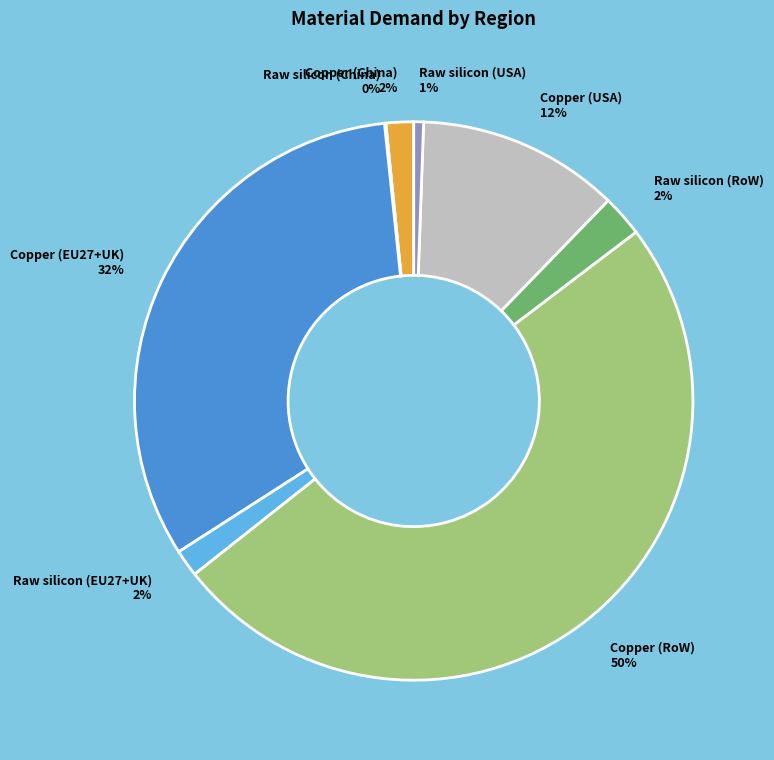

True or false: Copper (USA) accounts for 2% of the total.

False